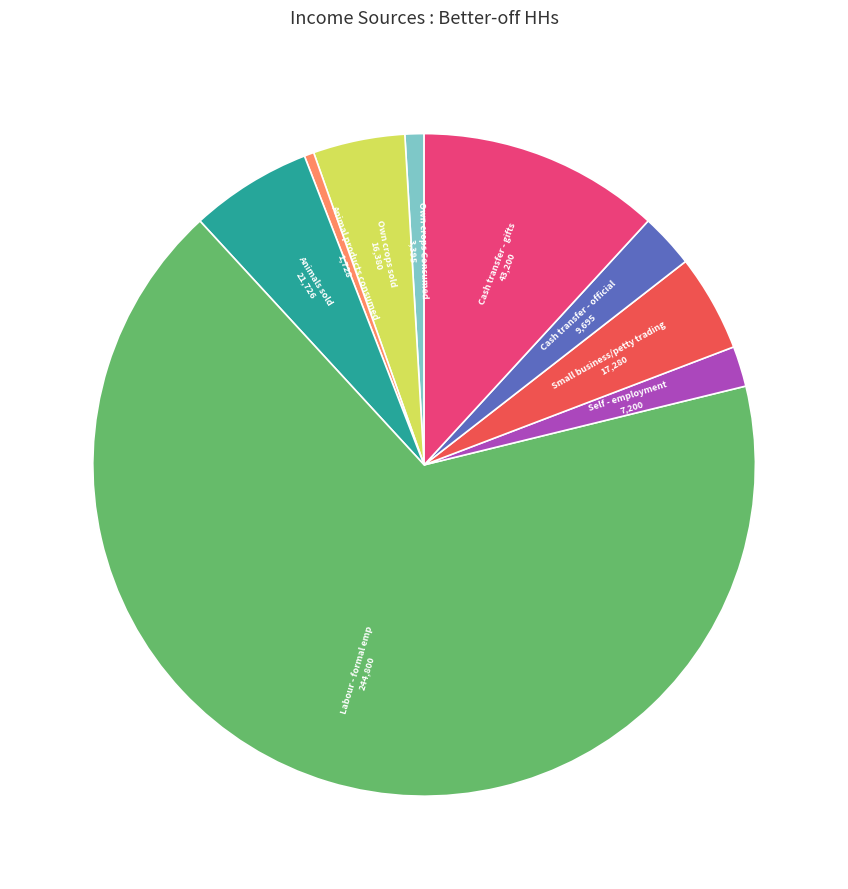

Is there a majority slice in this chart?

Yes